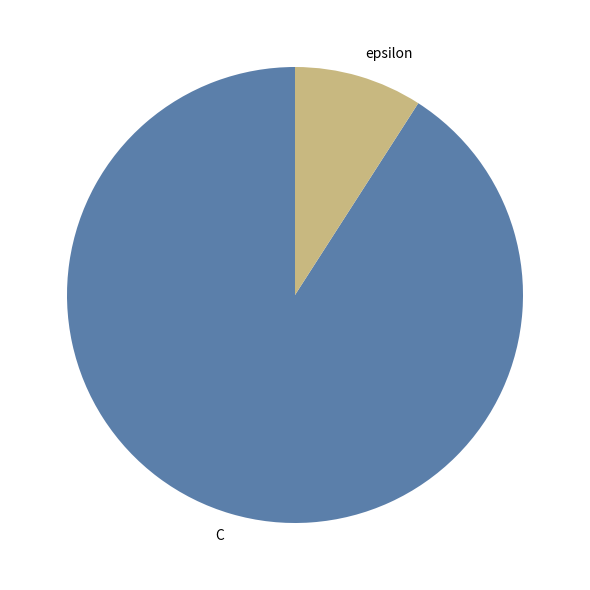

Count the number of slices in the pie.

2